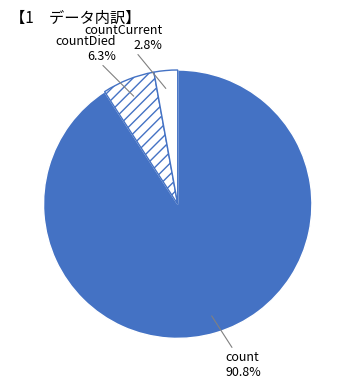

Is it true that countCurrent is 3% of the pie?

True